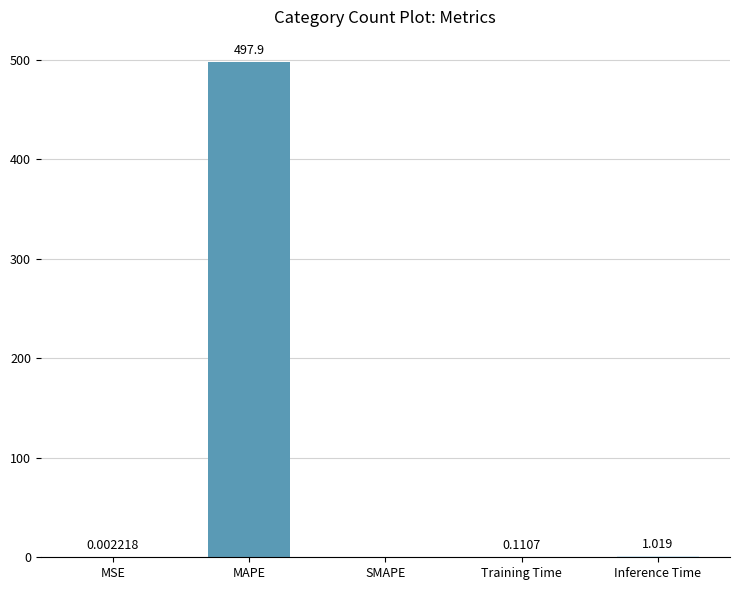

How many categories are shown in the chart?

5